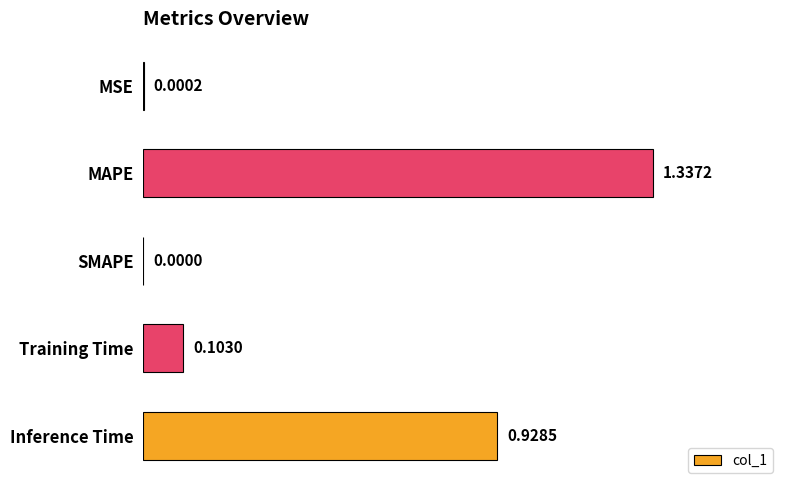

Which has a higher value, MAPE or MSE?

MAPE